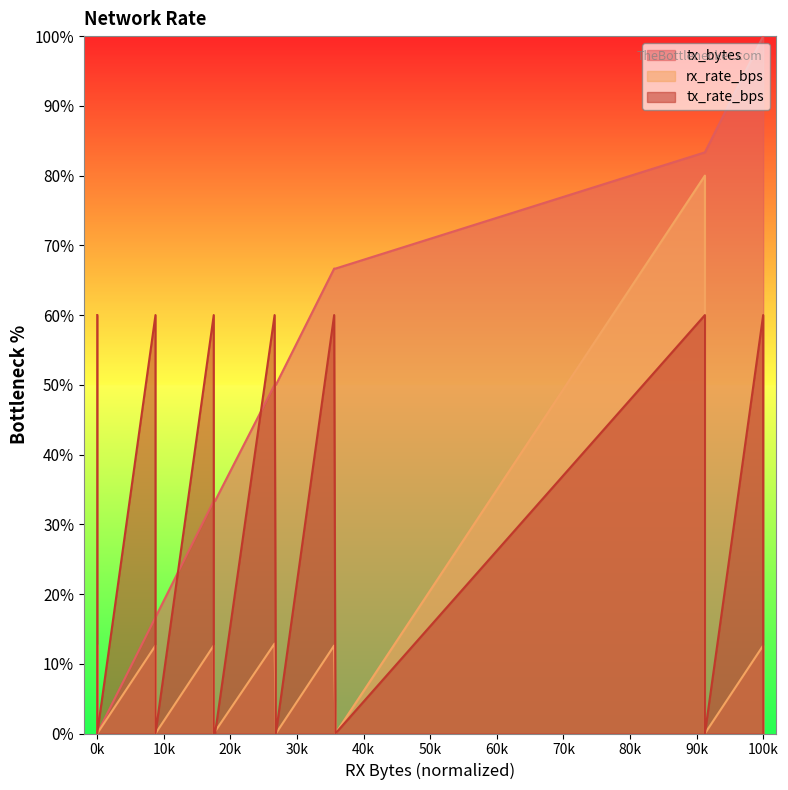

What is the total value across all series at 0k?

72.6